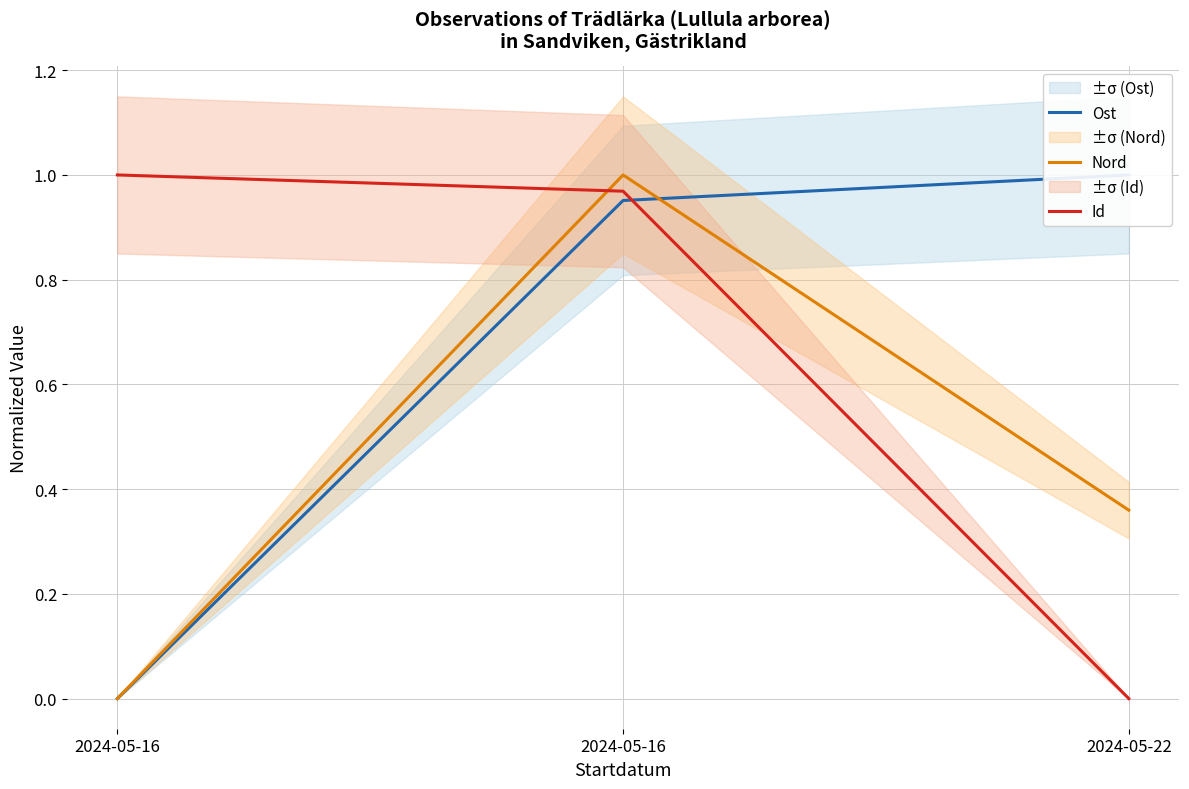

Reading left to right, extract all data points from this chart.

Ost: 0.0	1.0	1.0
Nord: 0.0	1.0	0.4
Id: 1.0	1.0	0.0